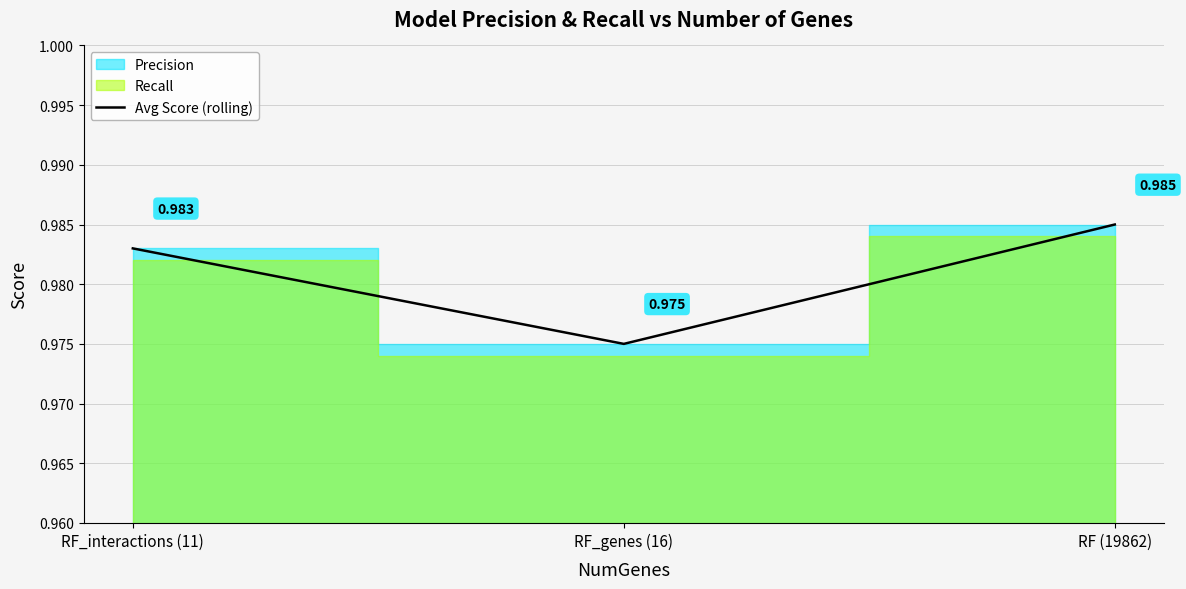

List the labels in order of value, largest first.

RF (19862), RF_interactions (11), RF_genes (16)